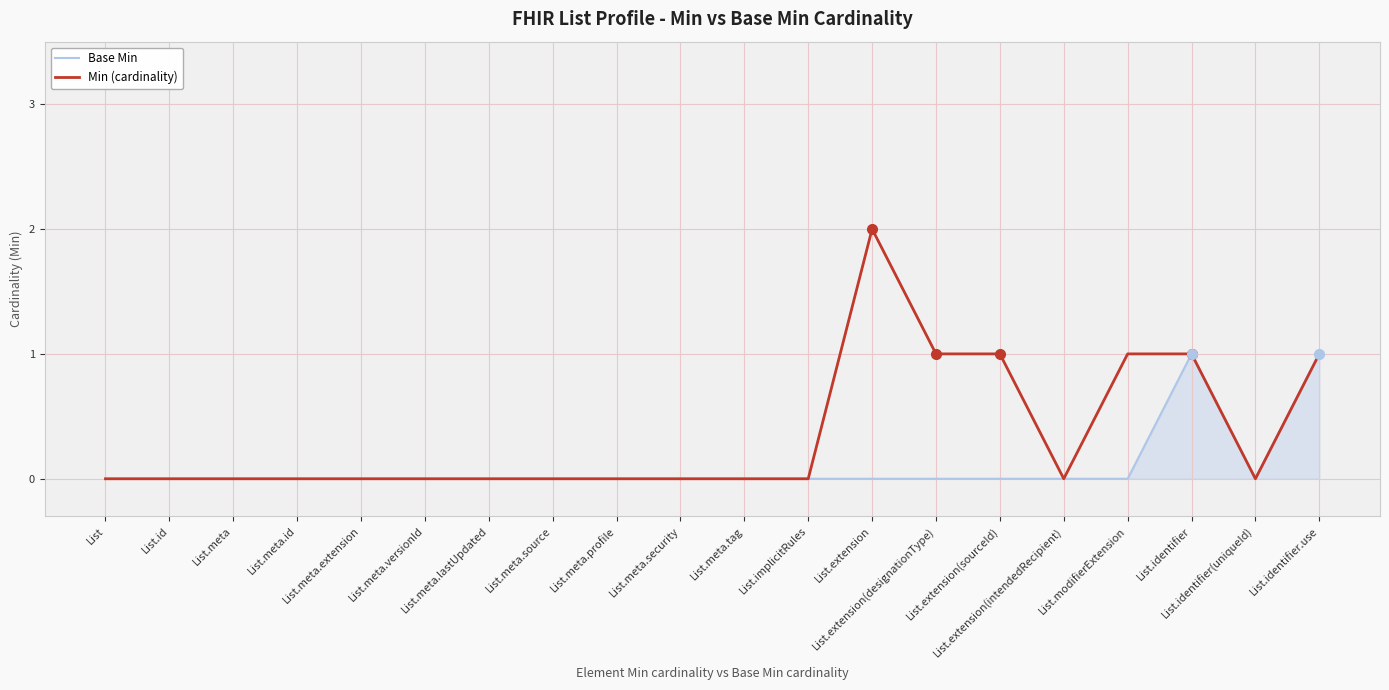

The Base Min series shows 0 at List.meta.lastUpdated. True or false?

True